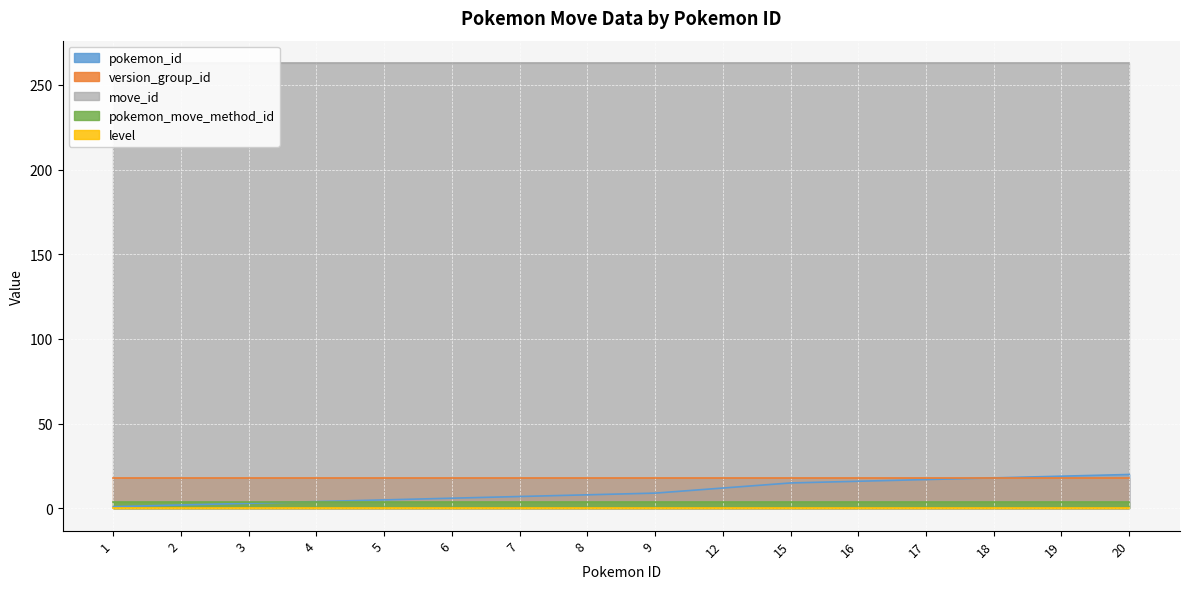

List the series in order of their peak value, highest first.

move_id, pokemon_id, version_group_id, pokemon_move_method_id, level